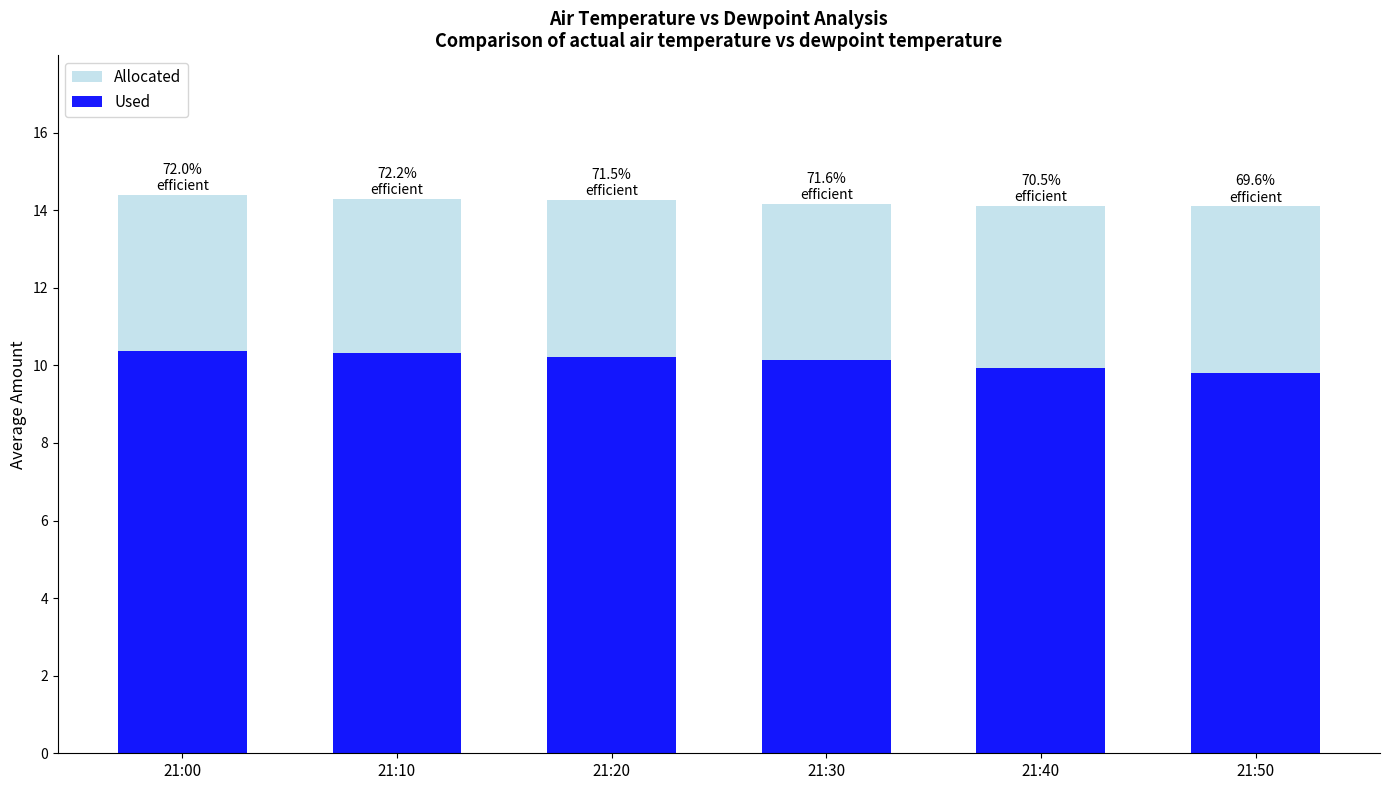

List the series in order of their peak value, highest first.

Allocated, Used